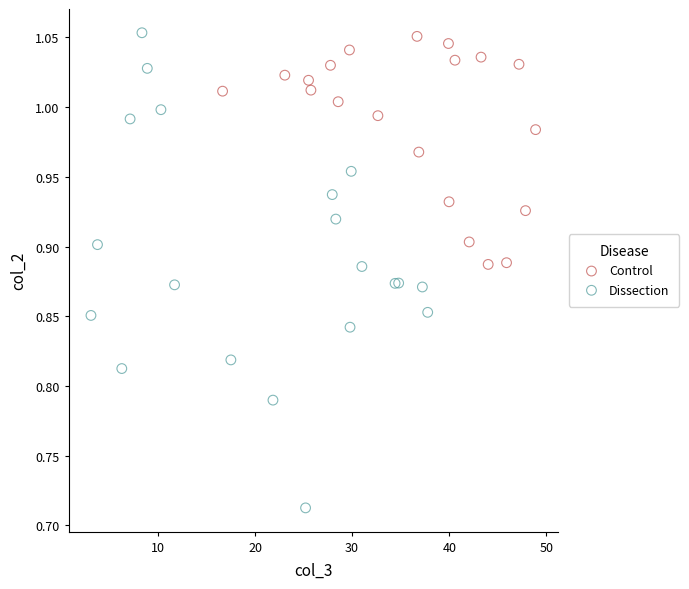

Which series contains the lowest Y value?

Dissection